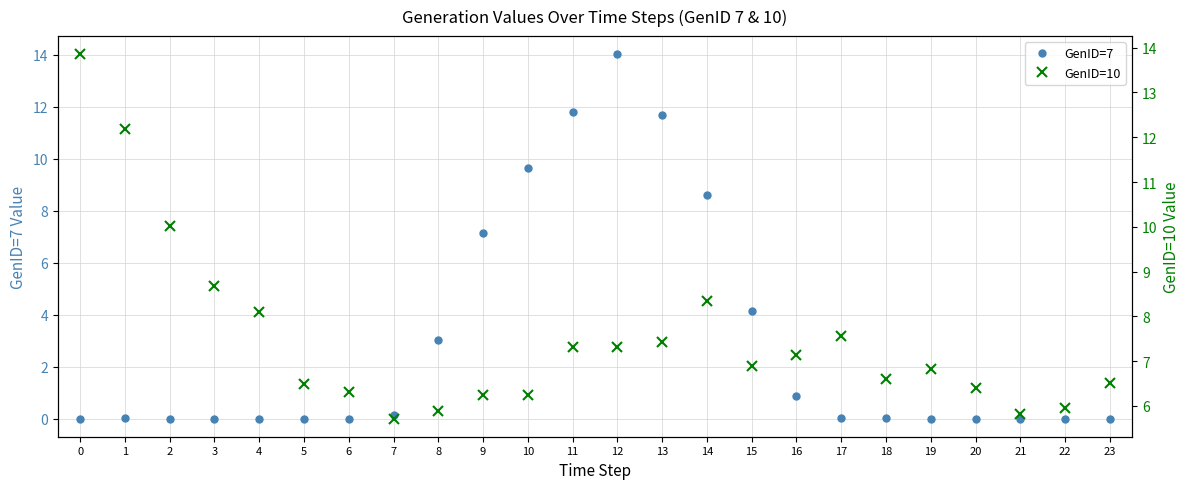

True or false: GenID=7 has a value of 0.0 at 20.

True